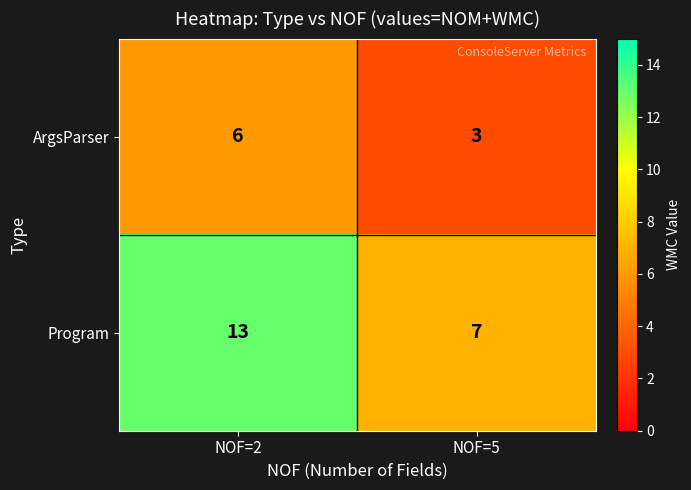

What is the spread (max minus min) of values at NOF=2?

7